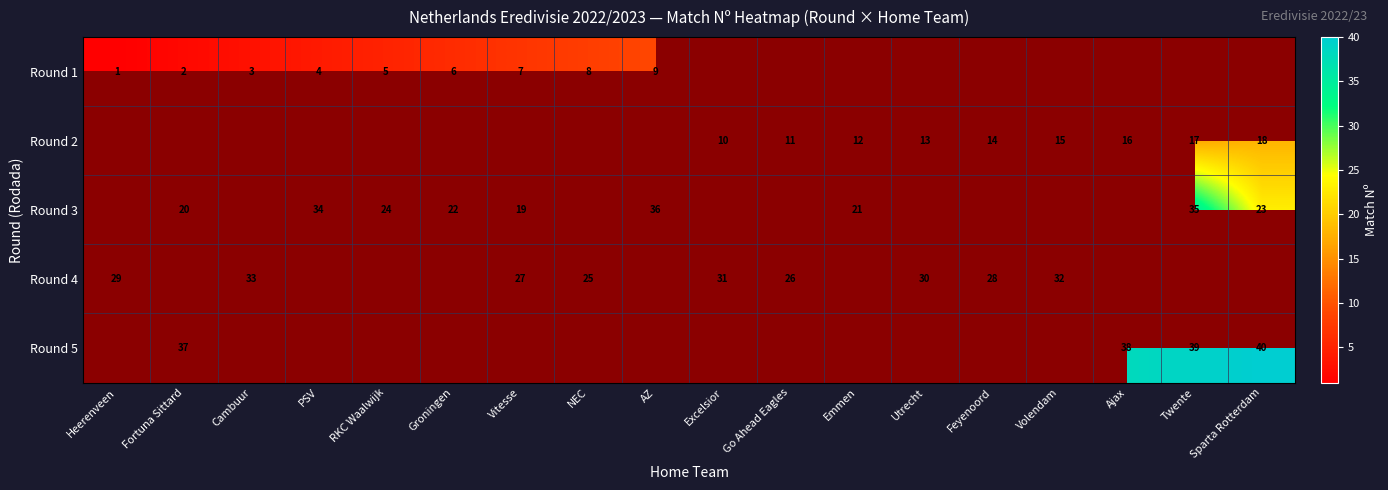

True or false: Round 2 has a value of 4 at Emmen.

False